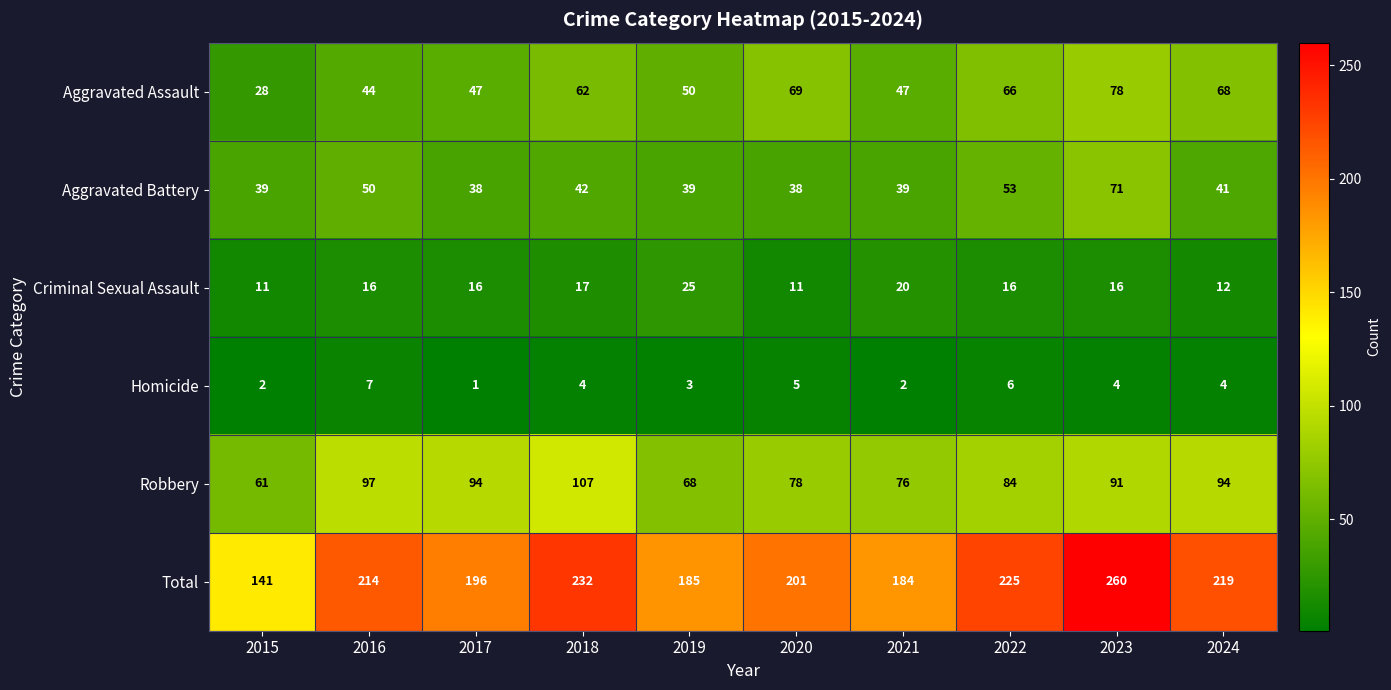

What is the total value across all series at 2018?

464